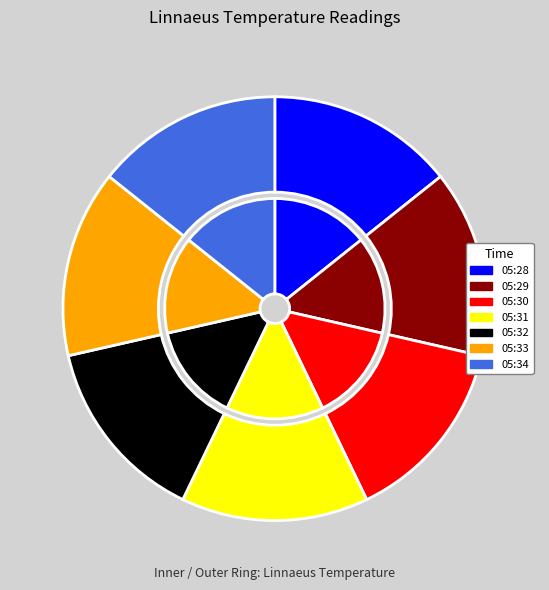

To the nearest percent, what is the average slice percentage?

14%